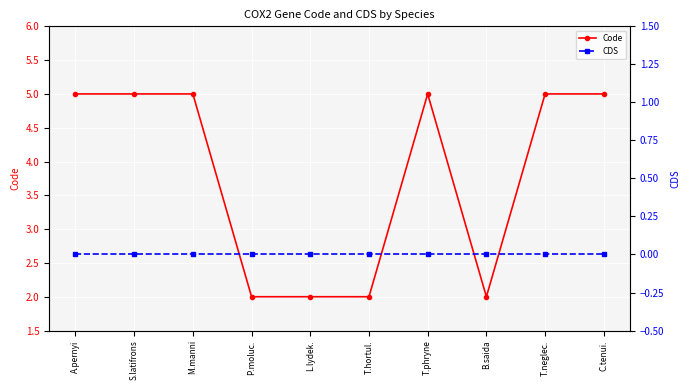

Reading left to right, extract all data points from this chart.

Code: 5	5	5	2	2	2	5	2	5	5
CDS: 0	0	0	0	0	0	0	0	0	0